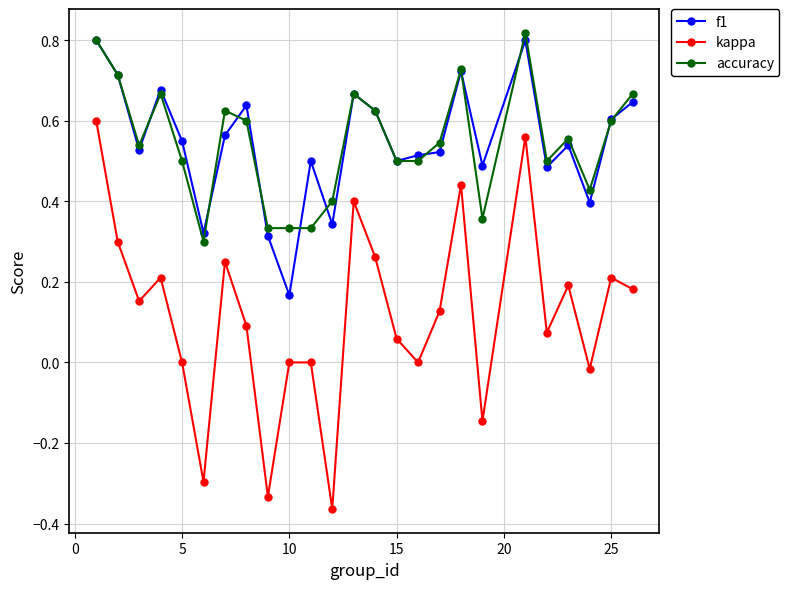

True or false: kappa and accuracy intersect in this chart.

False